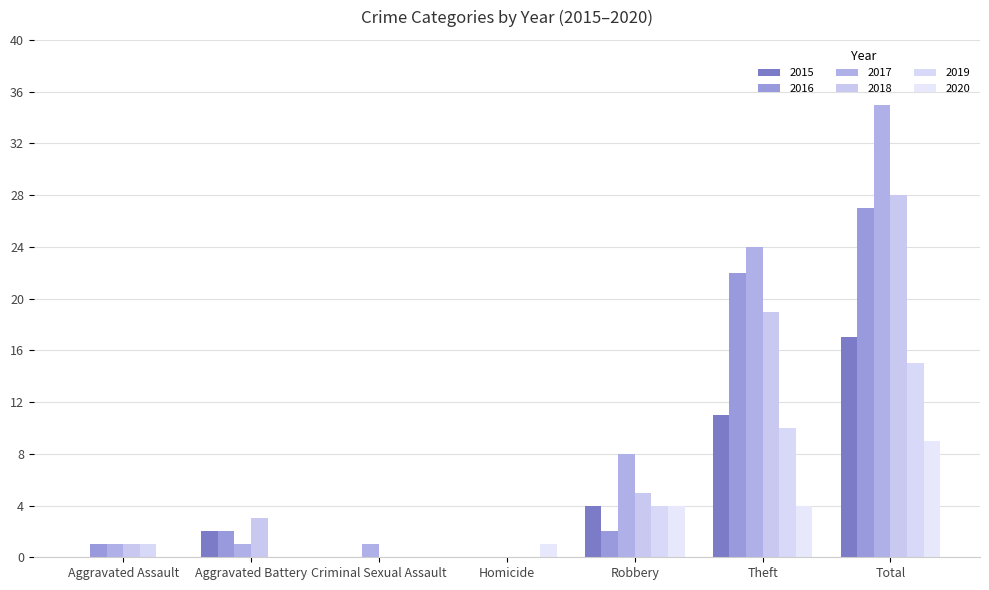

What is the average value of the 2016 series?

8